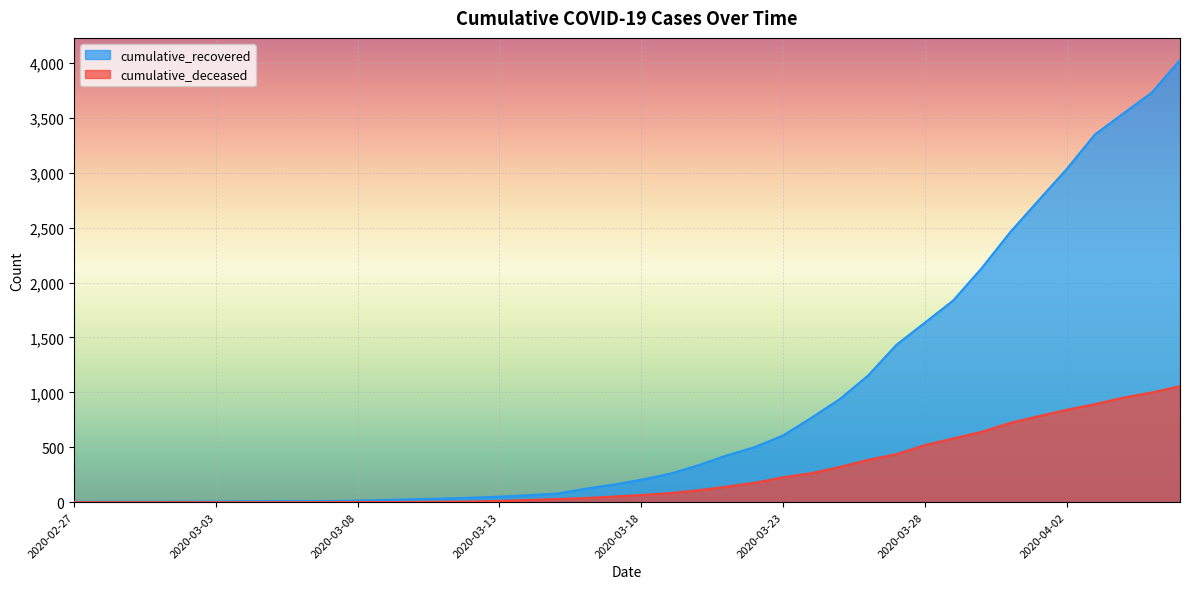

What is the label of the 22nd point from the right?

2020-03-16